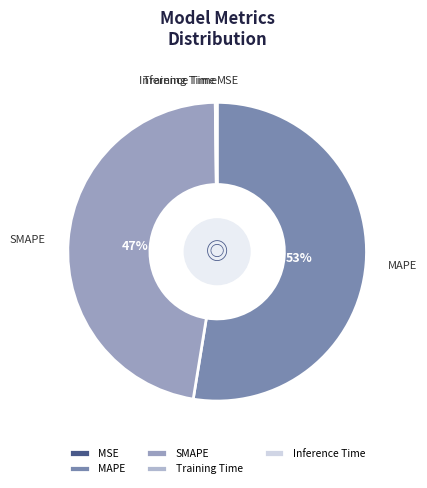

To the nearest percent, what is the average slice percentage?

20%